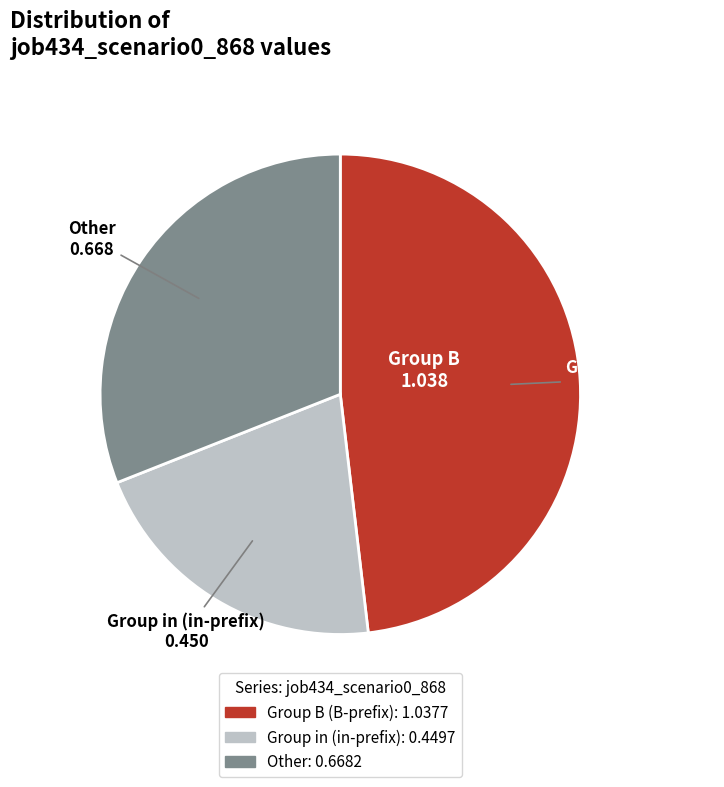

Is there a majority slice in this chart?

No